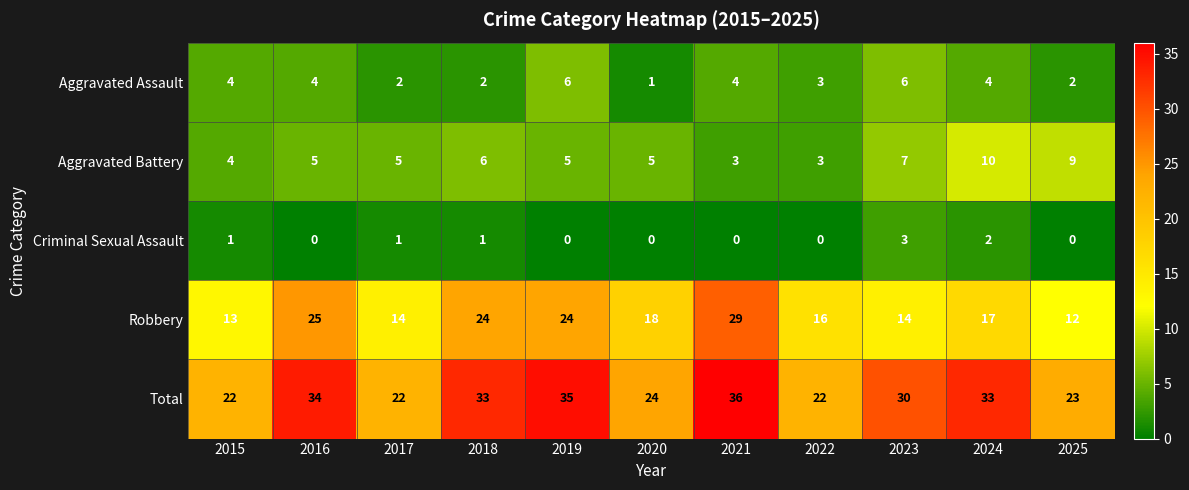

Where is Aggravated Assault nearest to the value 3?

2022